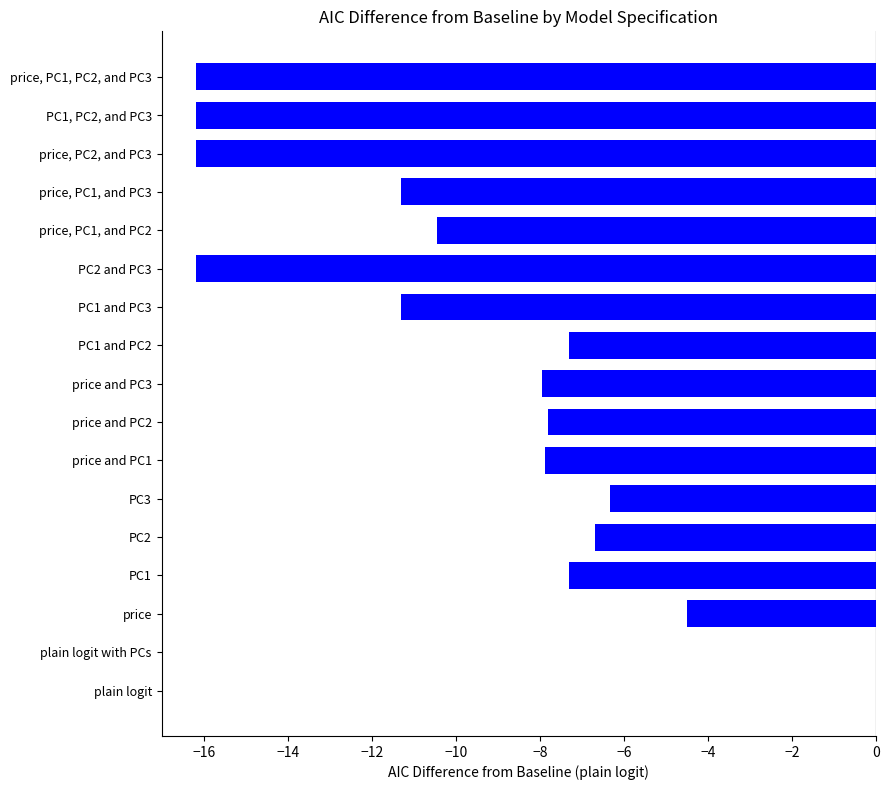

What value does the data have at price and PC3?

-8.0